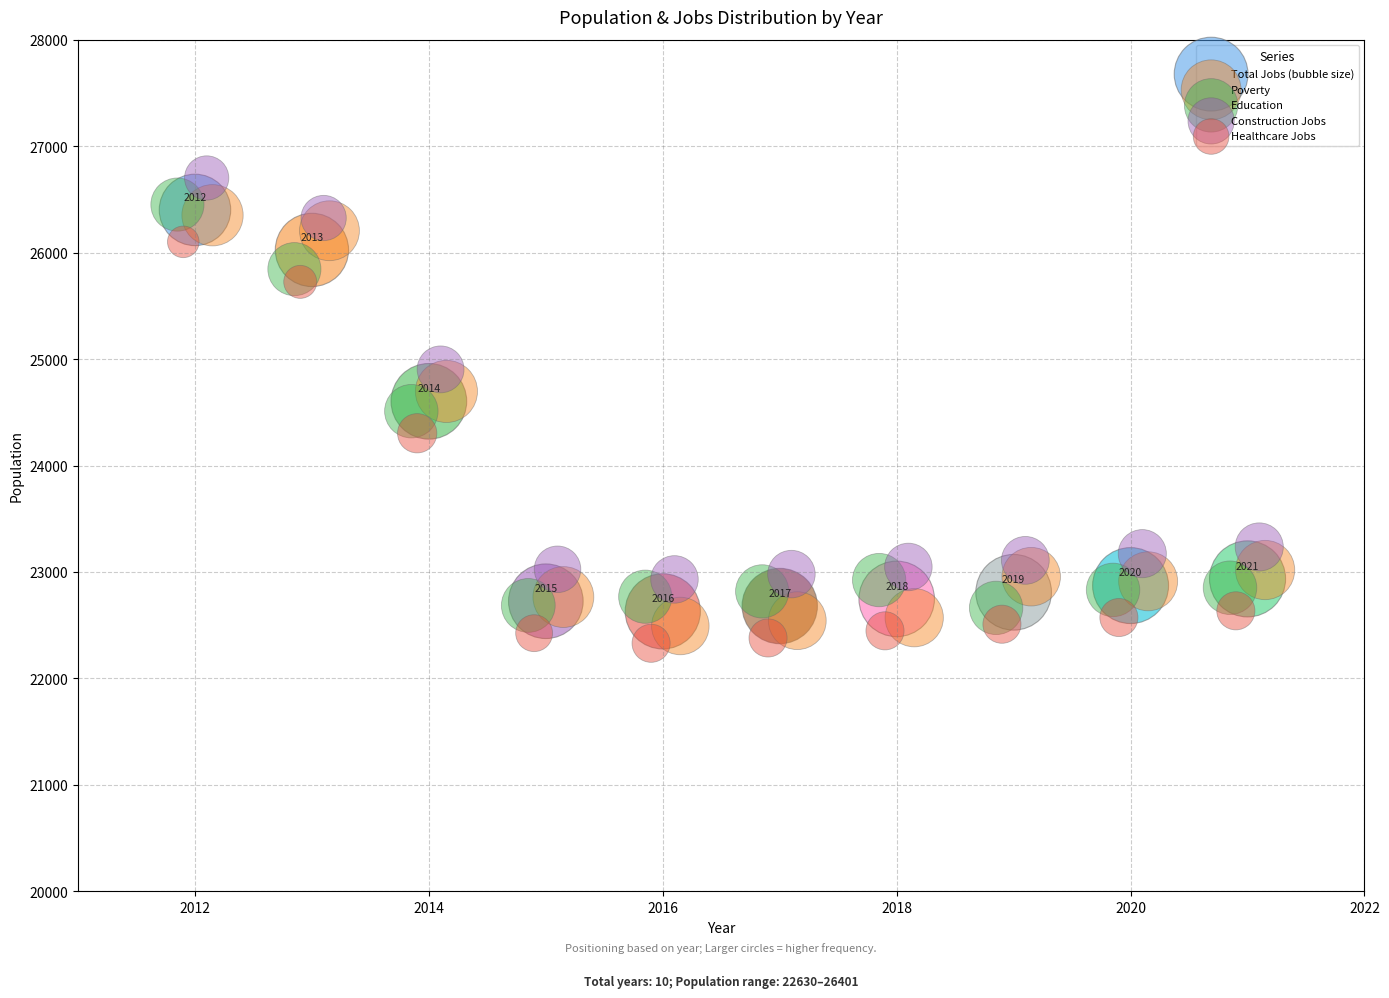

Which series has the widest spread of Y values?

Poverty